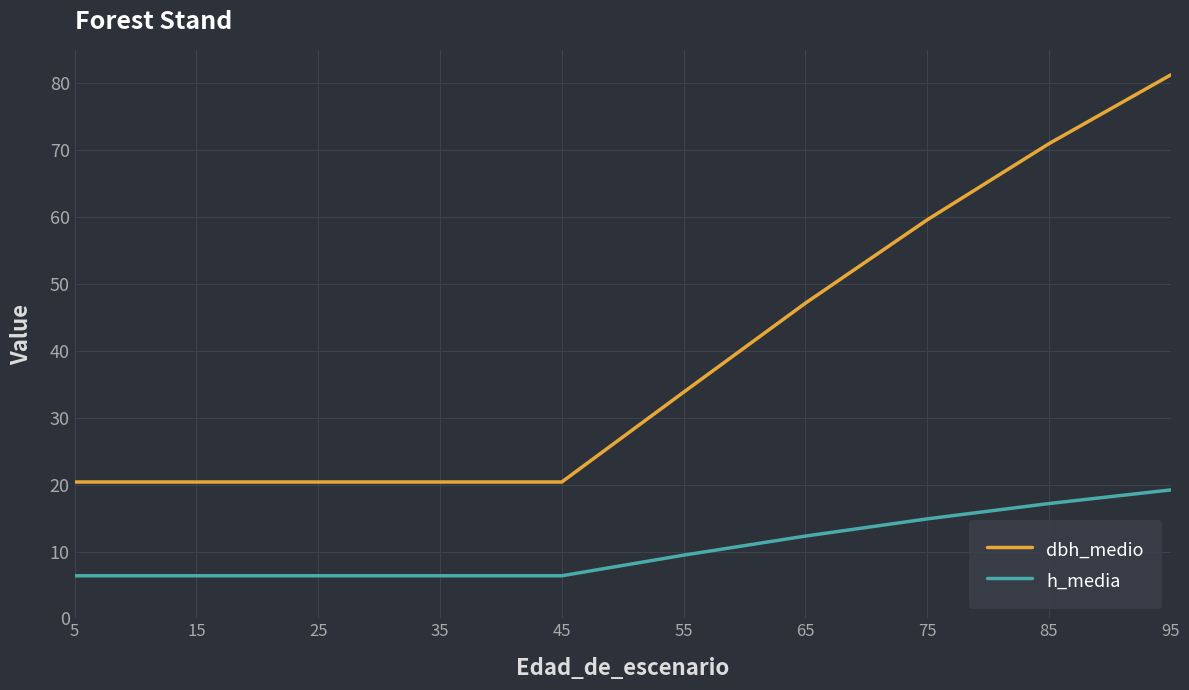

True or false: dbh_medio has a value of 20.4 at 25.

True